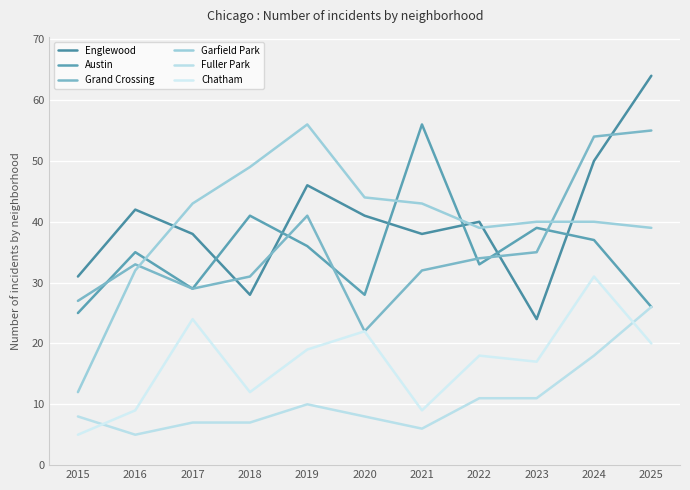

Read the Fuller Park value at 2015.

8